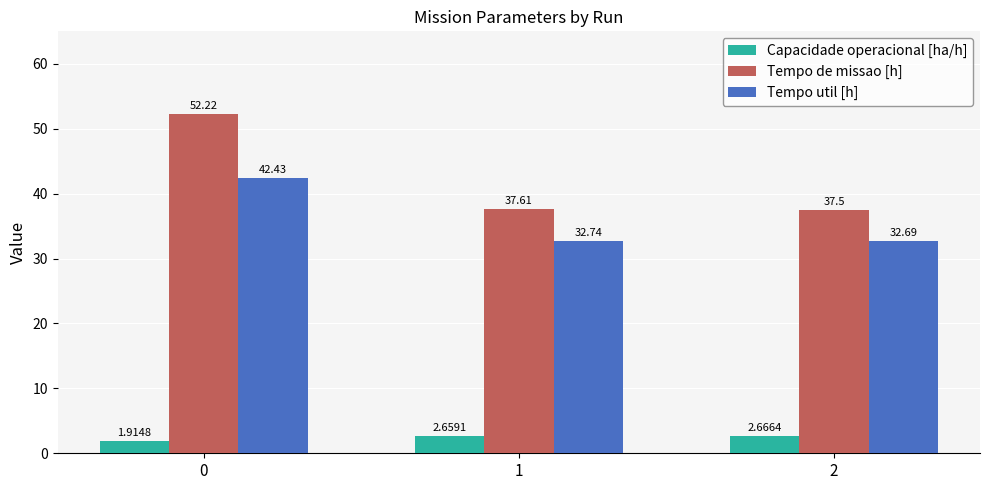

Is the value of Tempo de missao [h] at 0 greater than the value of Tempo util [h] at 2?

Yes